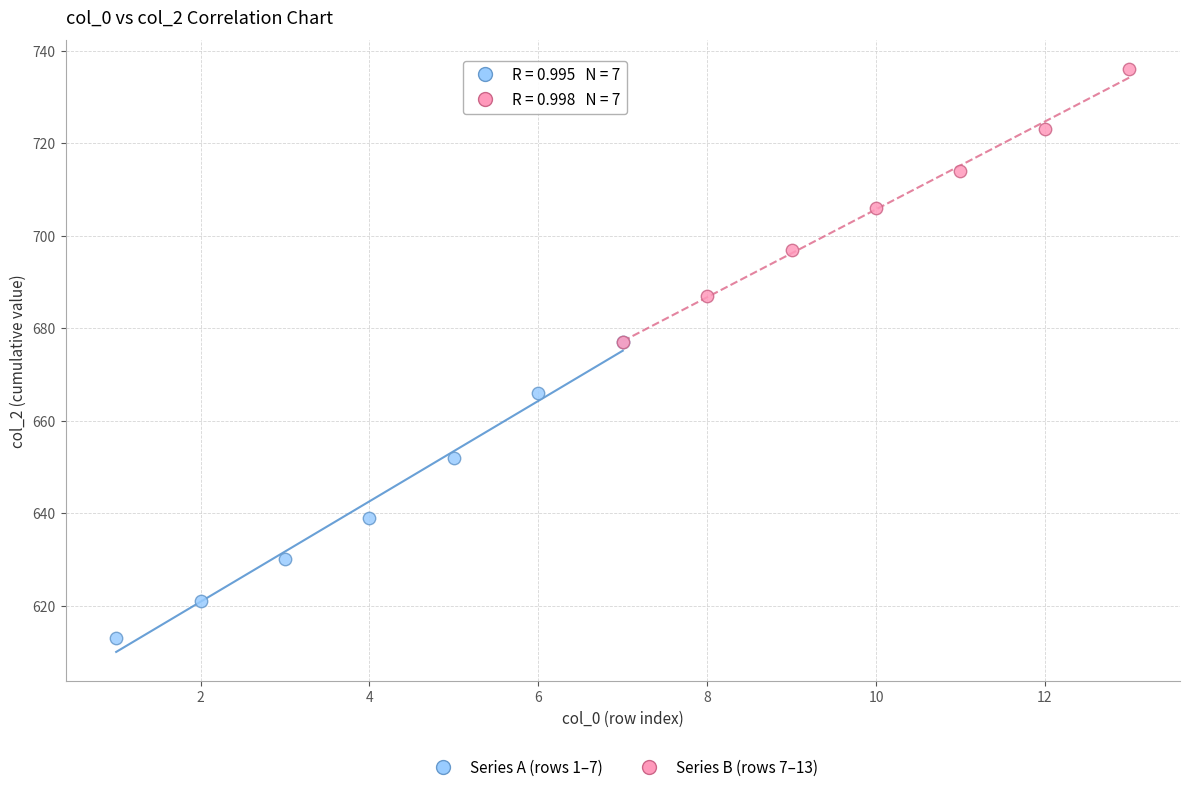

Which series has the largest Y range (max minus min)?

Series A (rows 1–7)